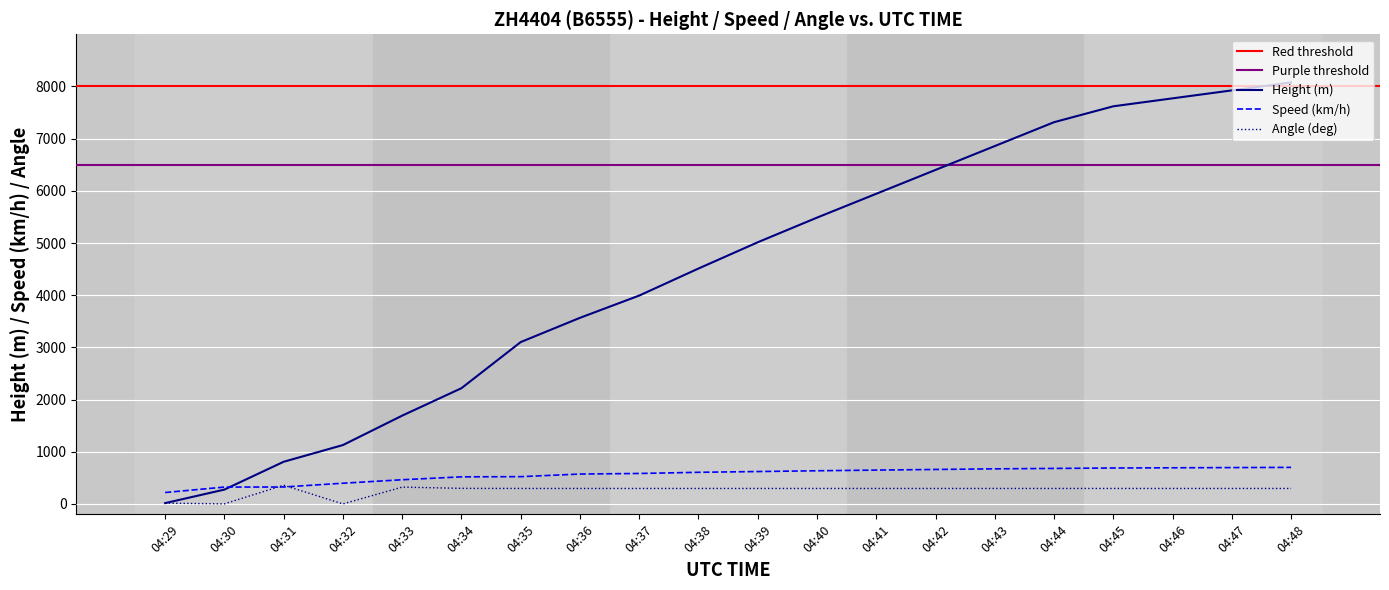

How many data points in Speed are less than 620?

10